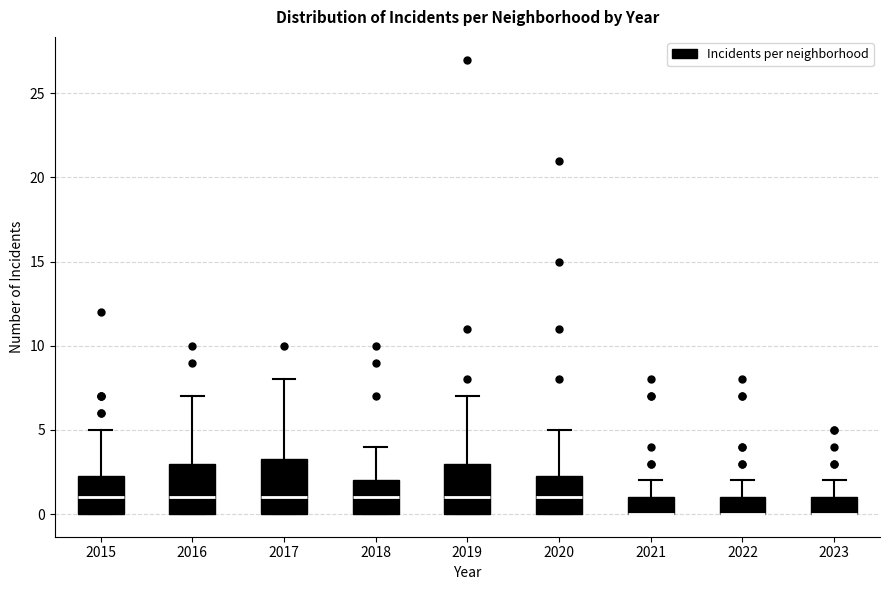

Where is the upper edge of the box at x = 2022 on the y-axis? The values are not printed on the chart, so give them approximately, as read against the axis.

1.0